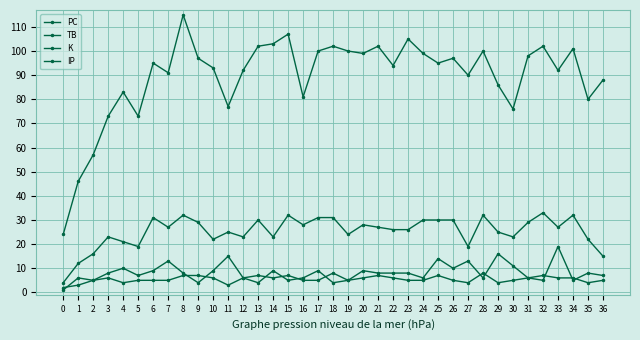

True or false: IP and K cross at least once.

False